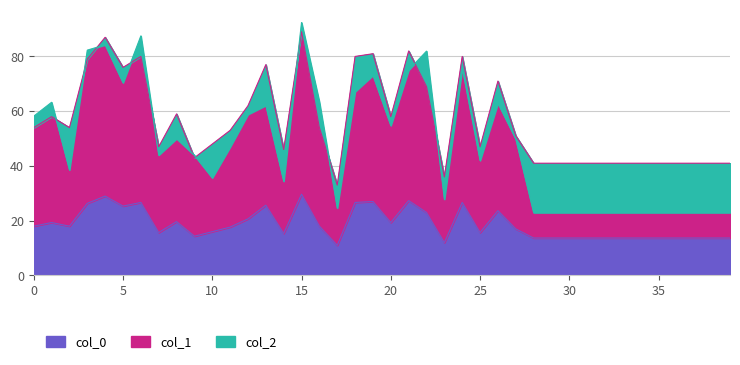

True or false: col_2 has more than 2 interior local peaks.

True